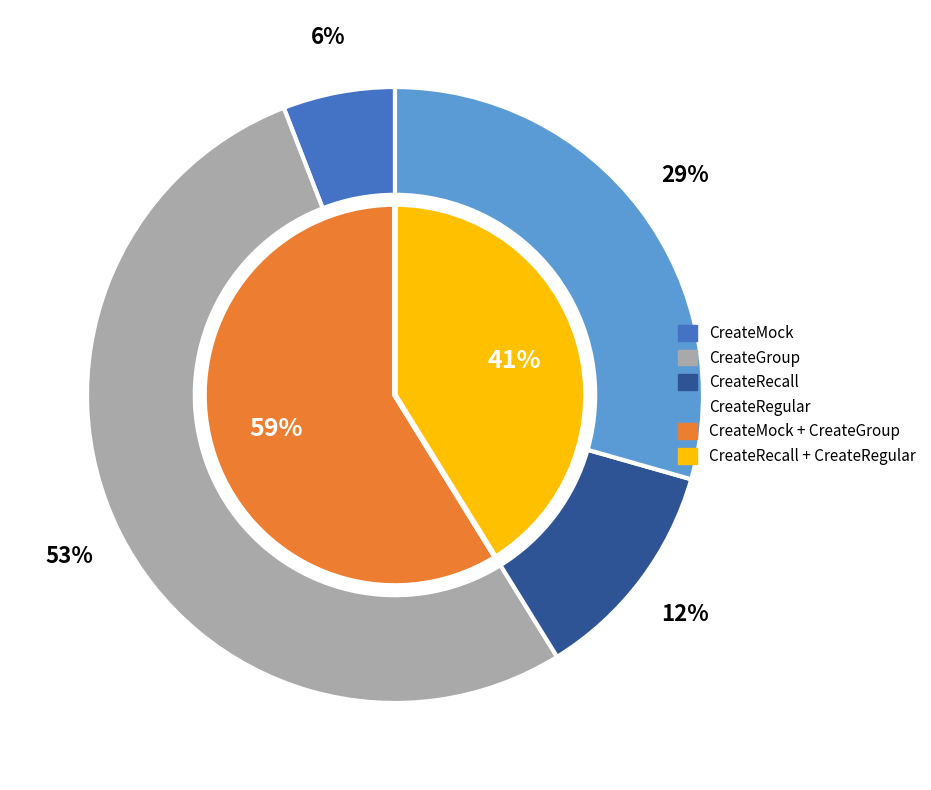

Which category has the biggest portion of the pie?

CreateGroup